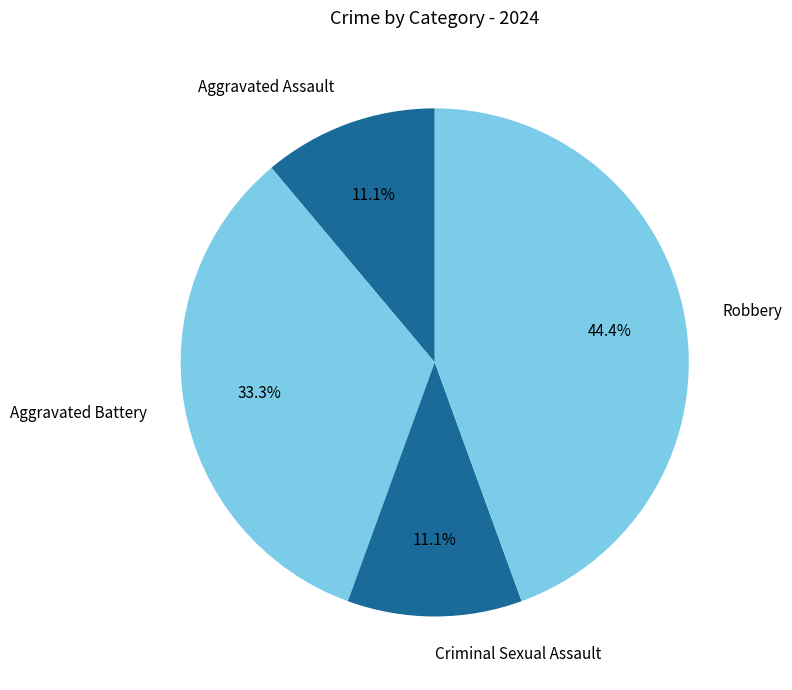

To the nearest percent, what is the combined percentage of Criminal Sexual Assault and Aggravated Battery?

44%